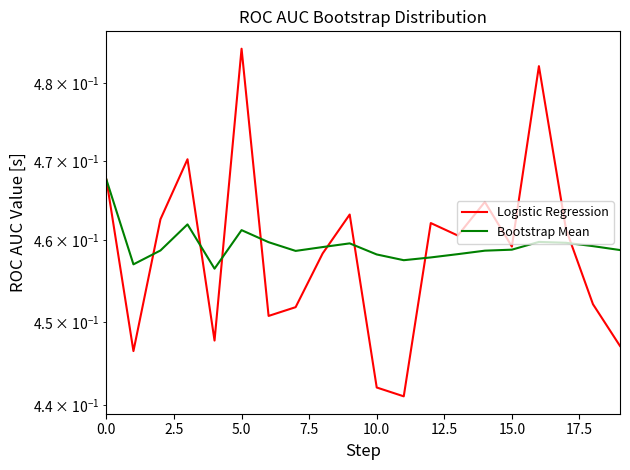

True or false: Logistic Regression and Bootstrap Mean intersect in this chart.

True